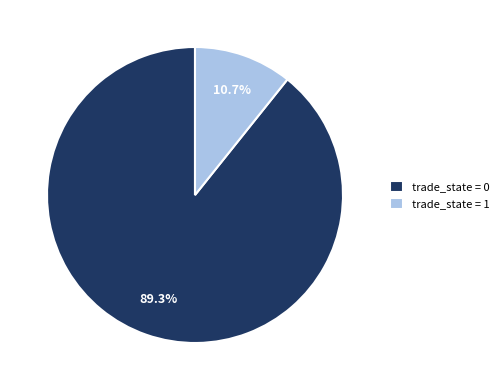

Which slice is the largest?

trade_state = 0